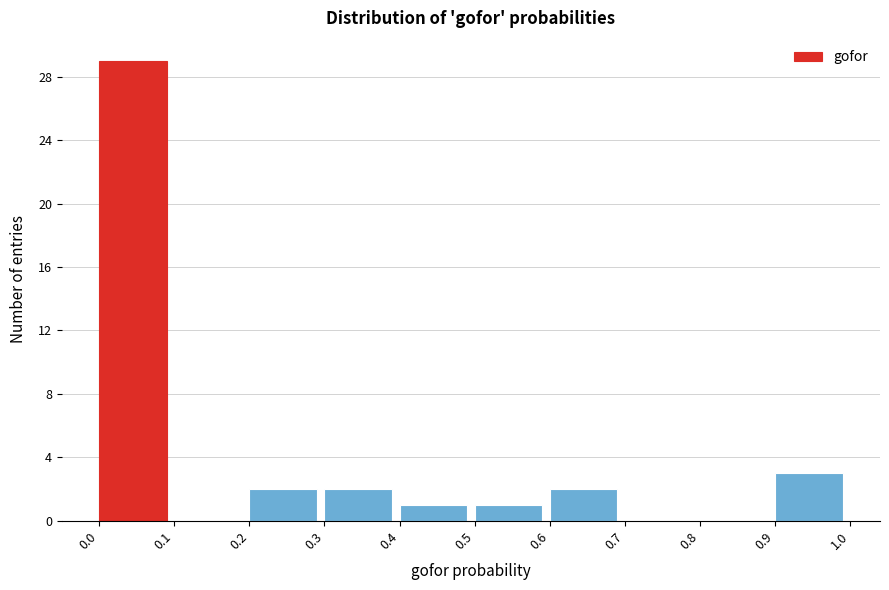

How tall is the bar that spans 0.6 to 0.7 on the x-axis? The values are not printed on the chart, so give them approximately, as read against the axis.

2